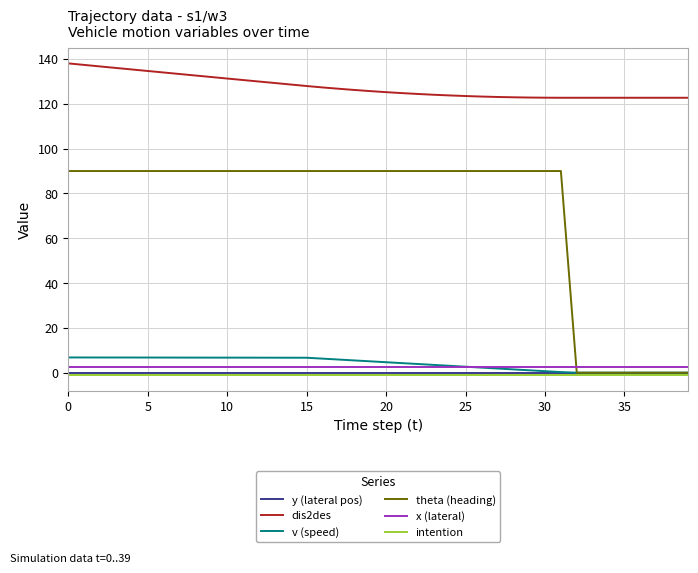

True or false: theta (heading) and dis2des cross at least once.

False